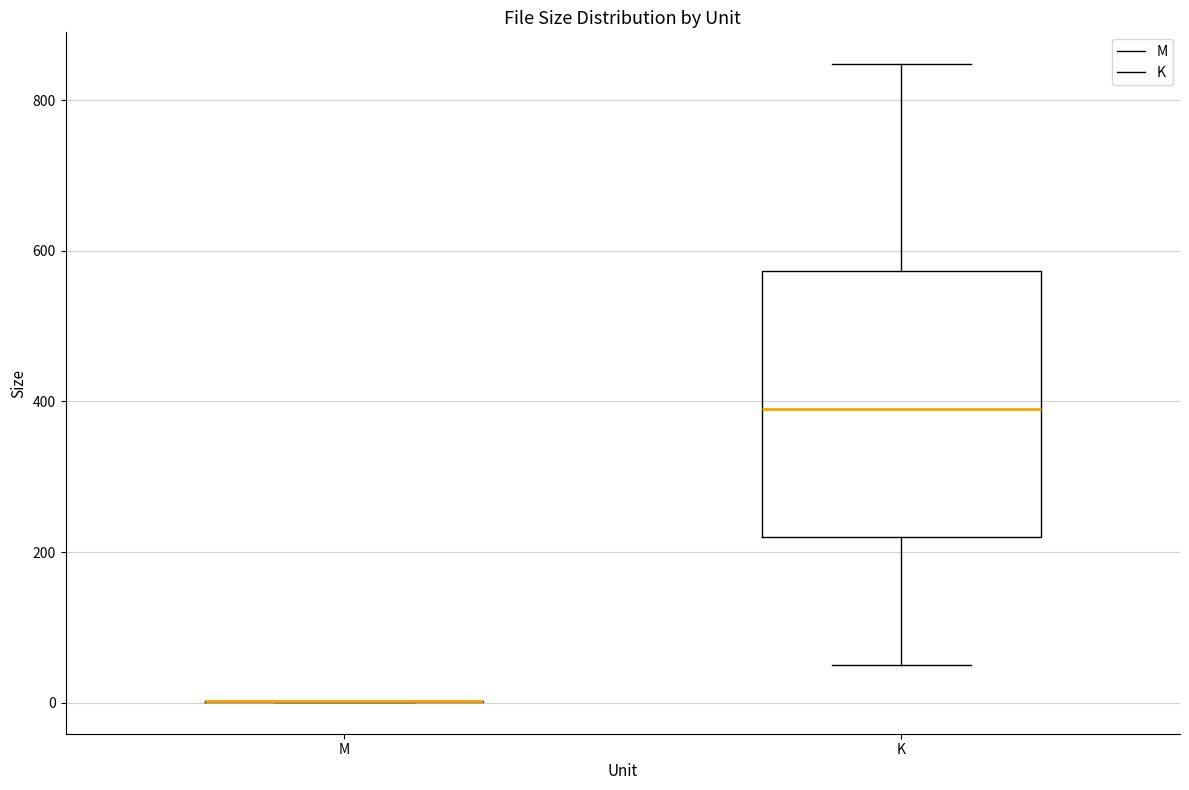

Reading left to right, transcribe this box plot: for each box, give where its median line is, the range the box spans, and where its two whiskers end, as read against the y-axis. The values are not printed on the chart, so give them approximately, as read against the axis.

M: box collapsed to a line at 0, whiskers 0 to 0
K: median 400, box 220 to 580, whiskers 60 to 840